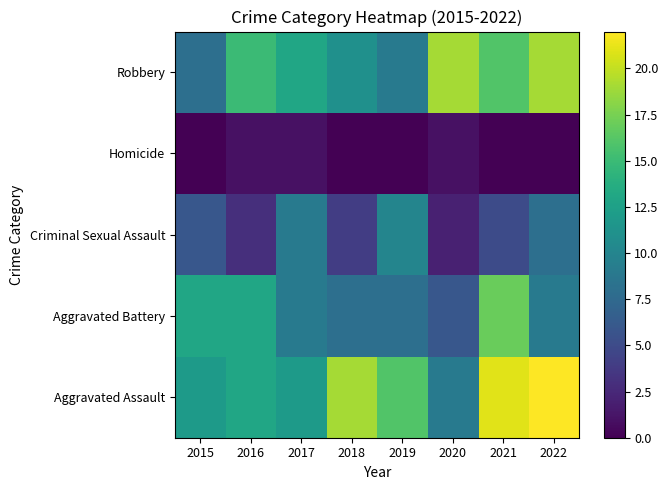

Which label corresponds to the smallest value in the chart?

2015